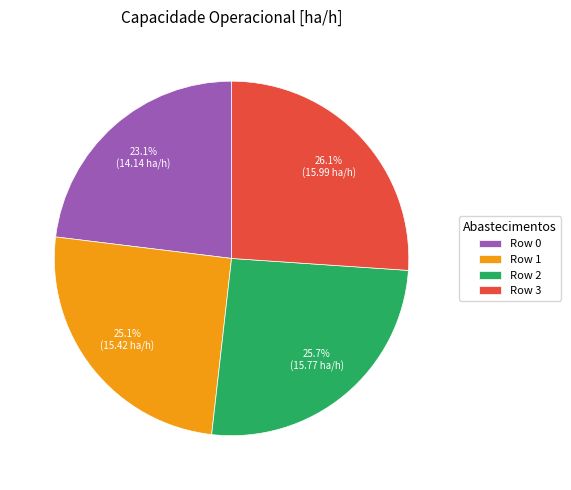

What percentage is NOT represented by Row 0?

76.9%